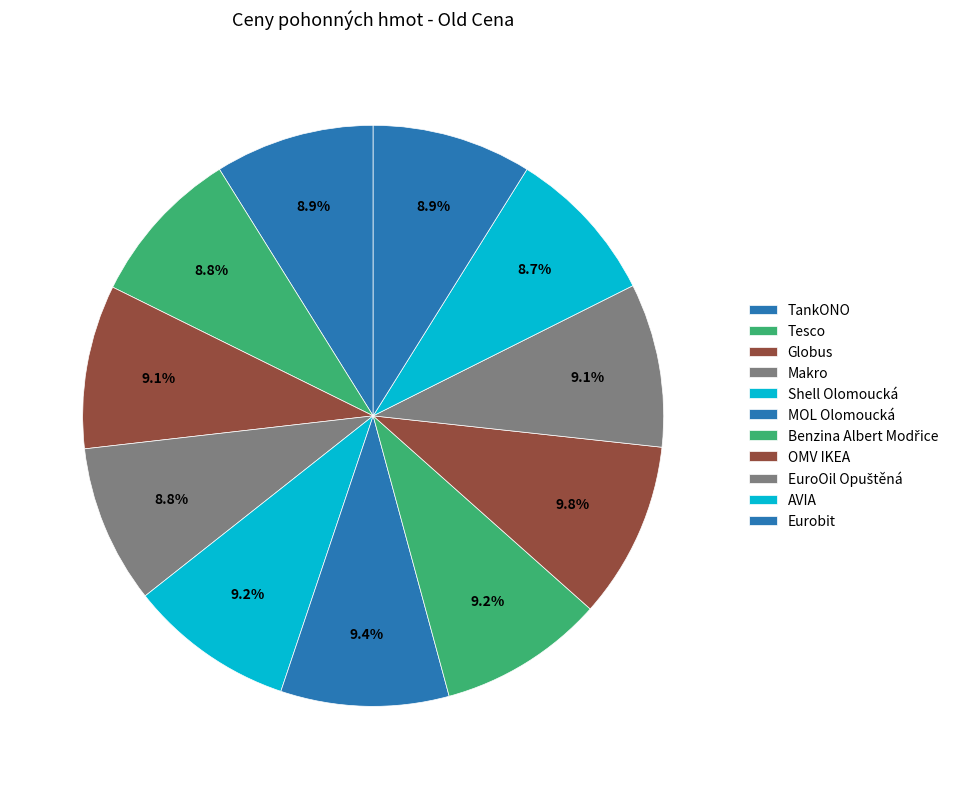

Is there any slice that represents more than half of the pie?

No